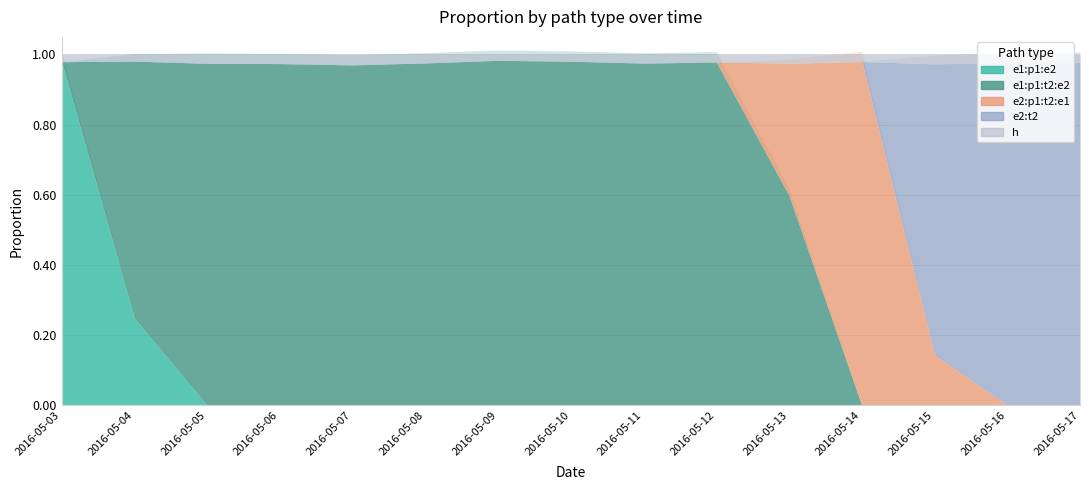

Does the chart display data point markers on the line(s)?

No